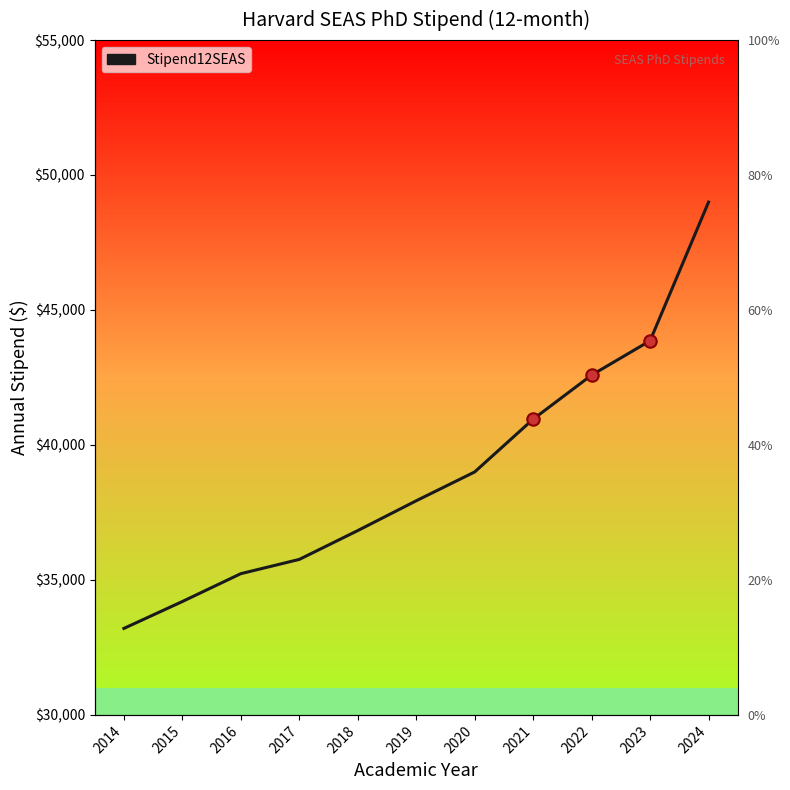

What is the ratio of the value at 2018 to the value at 2020?

0.9